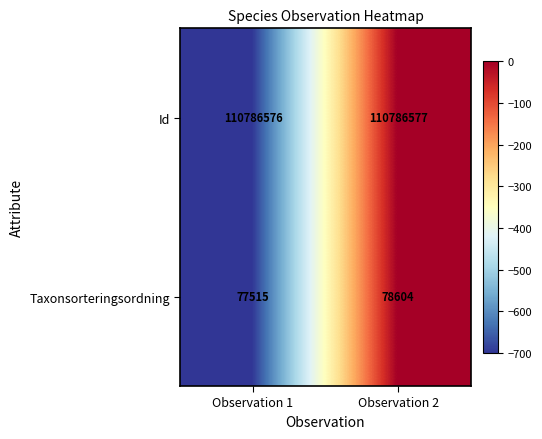

The value of Id at Observation 2 is 110786577. True or false?

True